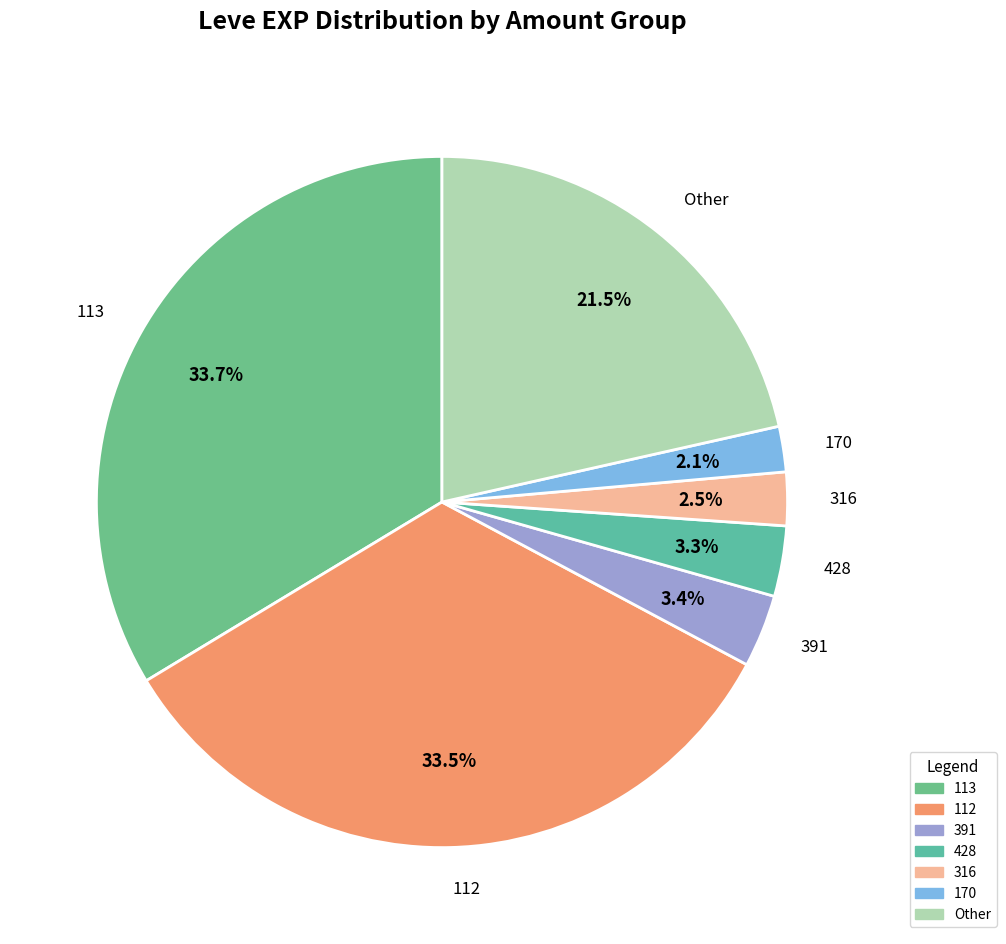

Is there a majority slice in this chart?

No